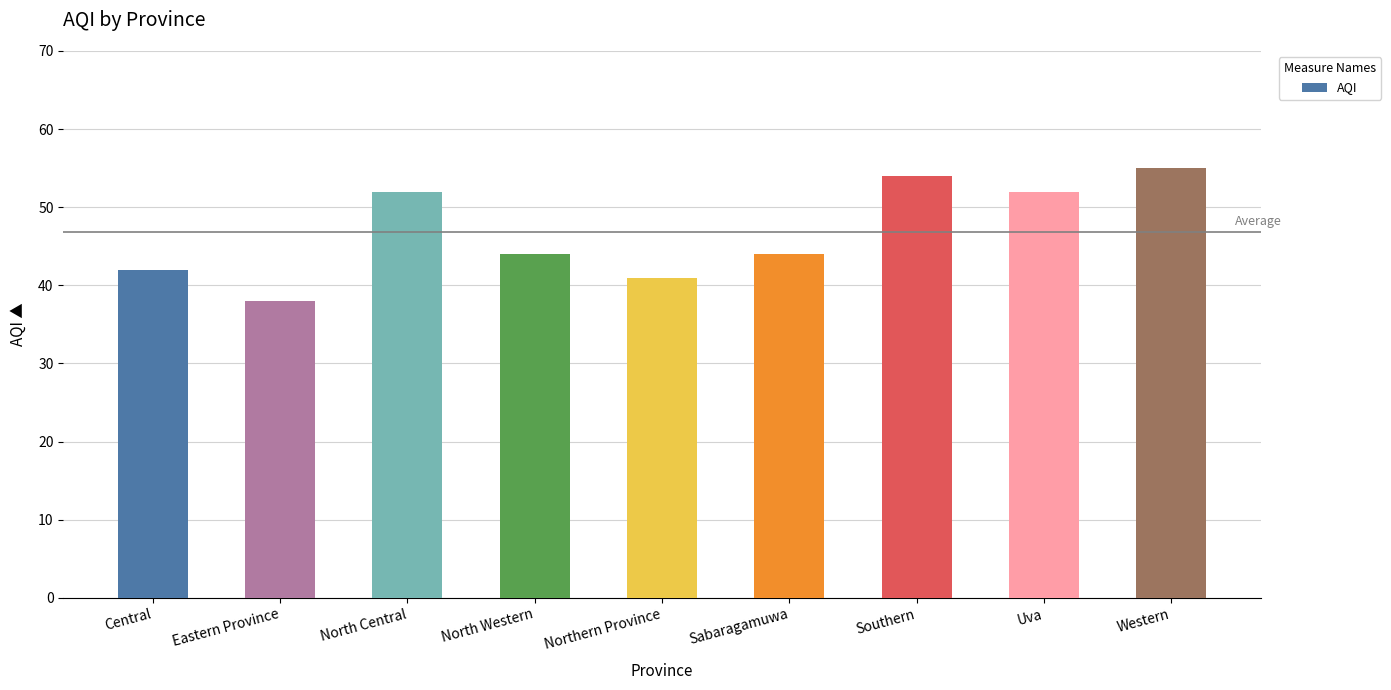

What is the sum of the values at Southern and Central?

96